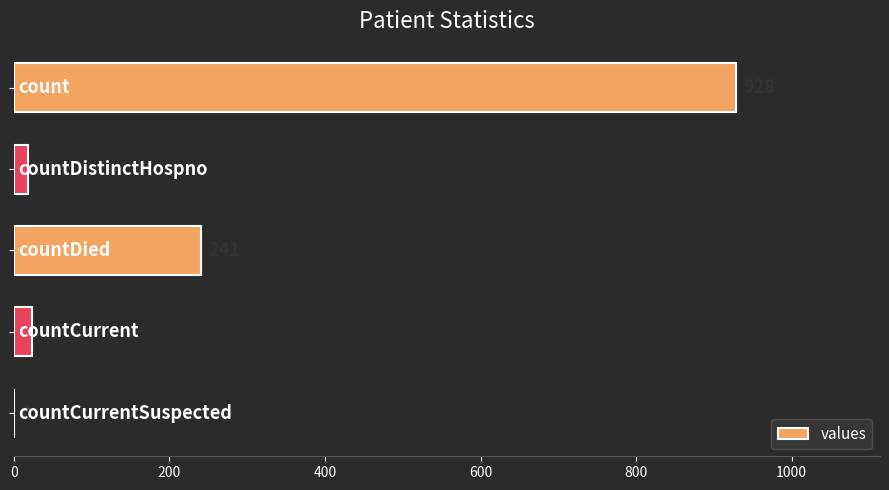

What is the maximum value shown in the chart?

928